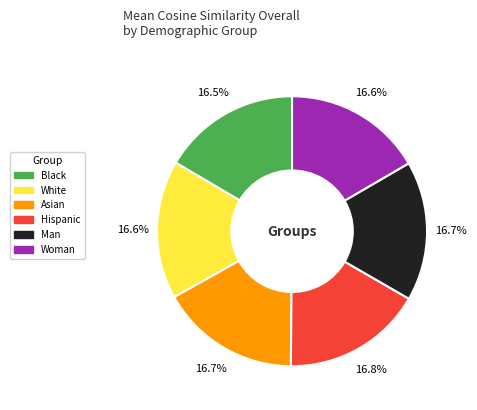

True or false: Woman accounts for 28% of the total.

False